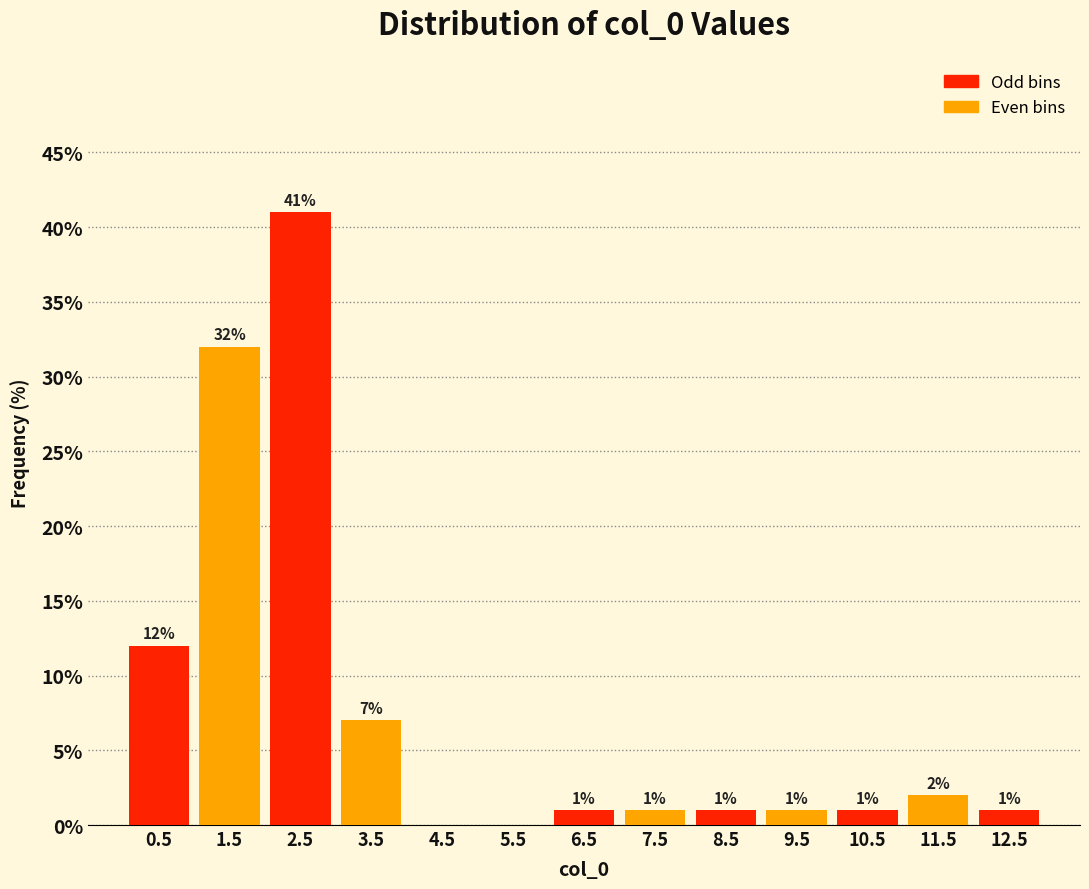

Over which range of the x-axis is the bar tallest?

2 to 3